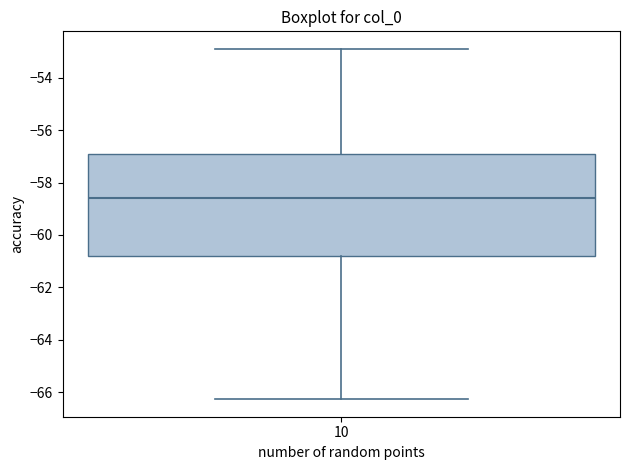

Read this box plot against the y-axis: the position of the median line, the range covered by the box, and the ends of both whiskers. The values are not printed on the chart, so give them approximately, as read against the axis.

median -58.6, box -60.8 to -56.8, whiskers -66.2 to -52.8